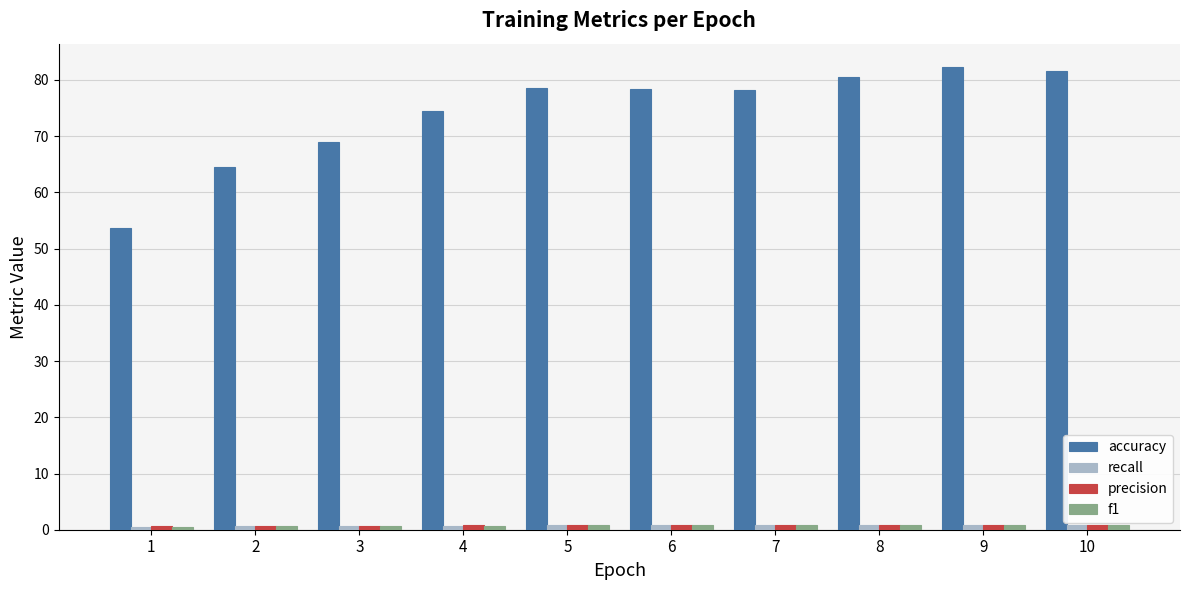

What is the difference between the second highest and minimum values in the accuracy series?

28.0